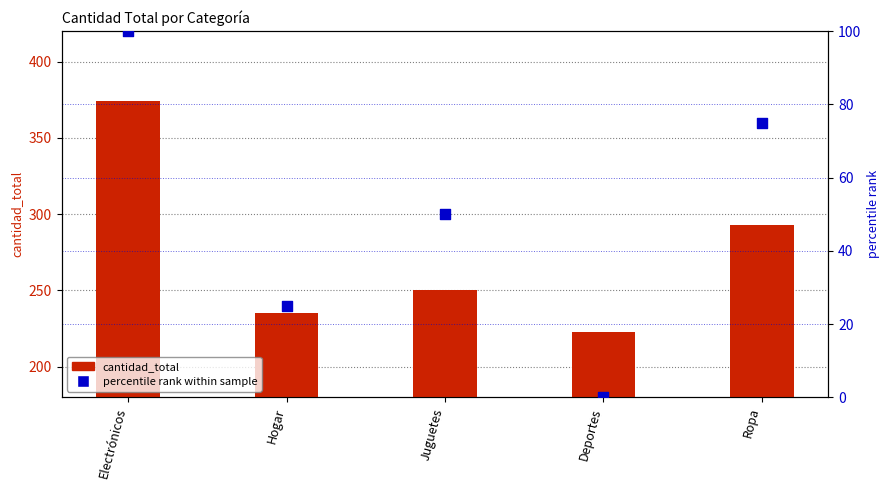

What are all the series names shown in the legend?

cantidad_total, percentile rank within sample